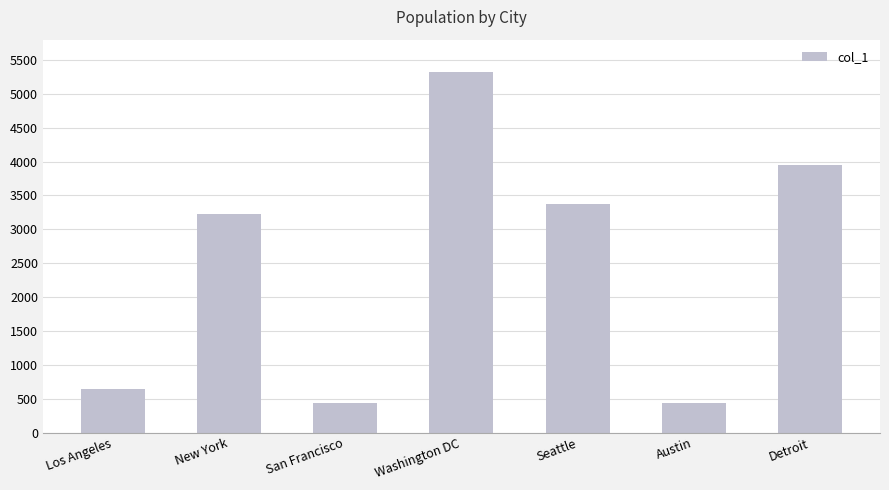

What is the difference between the values at Los Angeles and San Francisco?

205